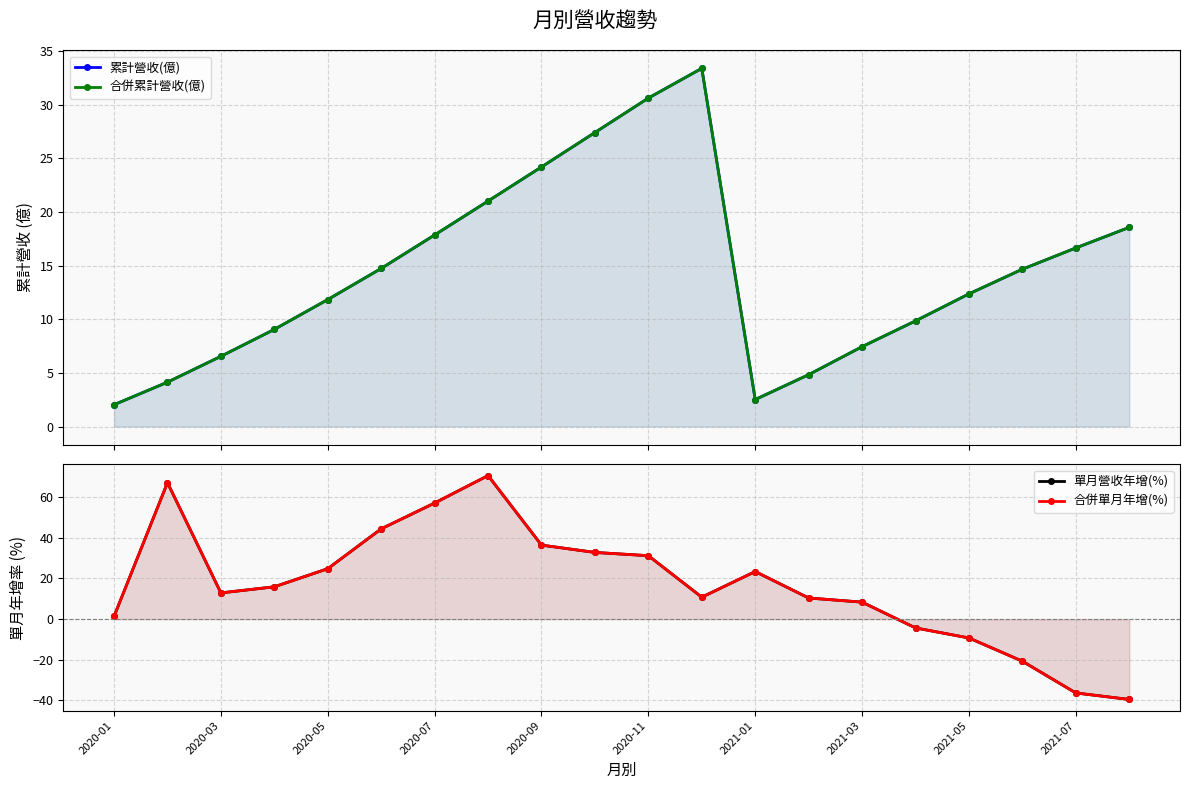

How many values in the 單月營收年增(%) series are below 15?

10